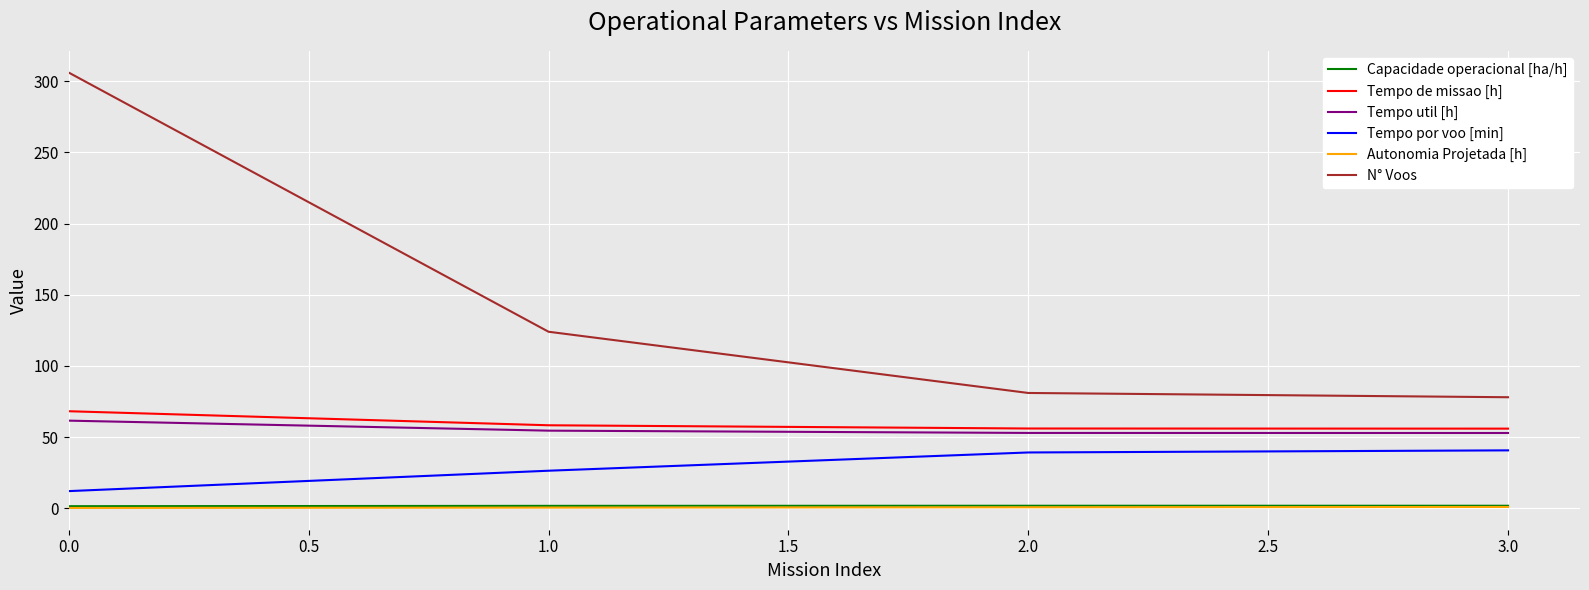

The value of Tempo por voo [min] at 2.0 is 70.3. True or false?

False